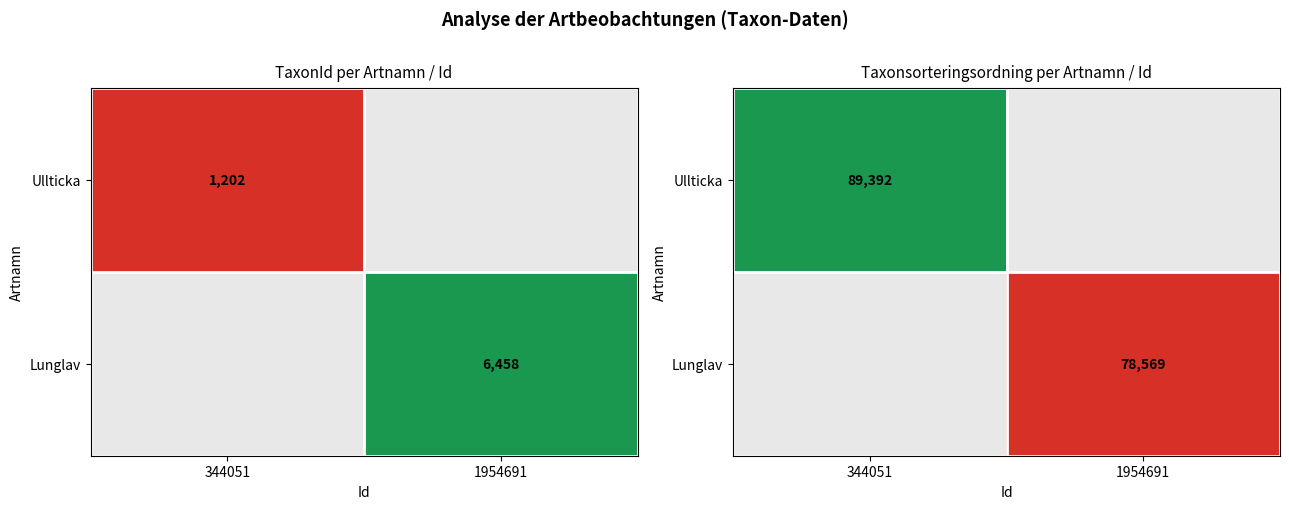

What is the sum of the Ullticka values at 1954691 and 344051?

89392